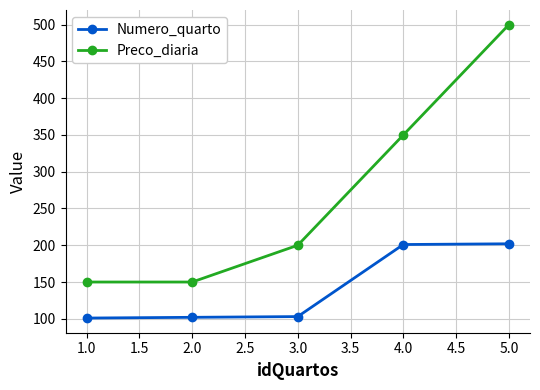

At which category is the sum across all series the highest?

5.0